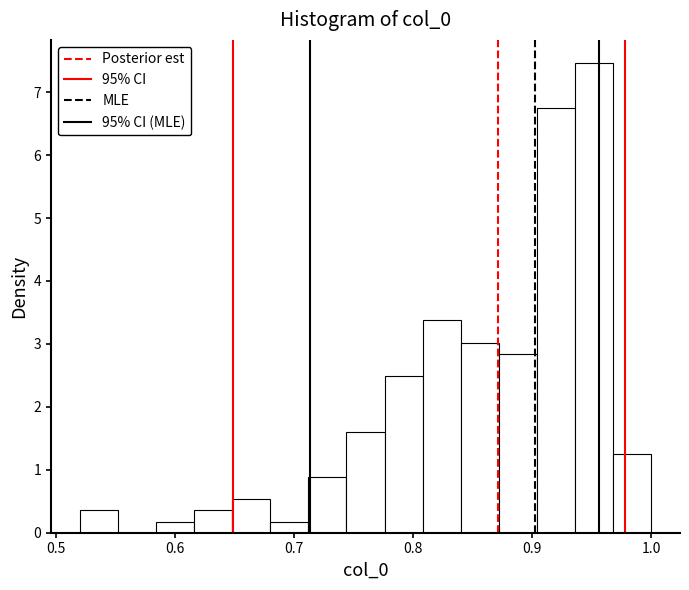

Read against the x-axis, roughly where is the centre of the tallest bar?

0.95